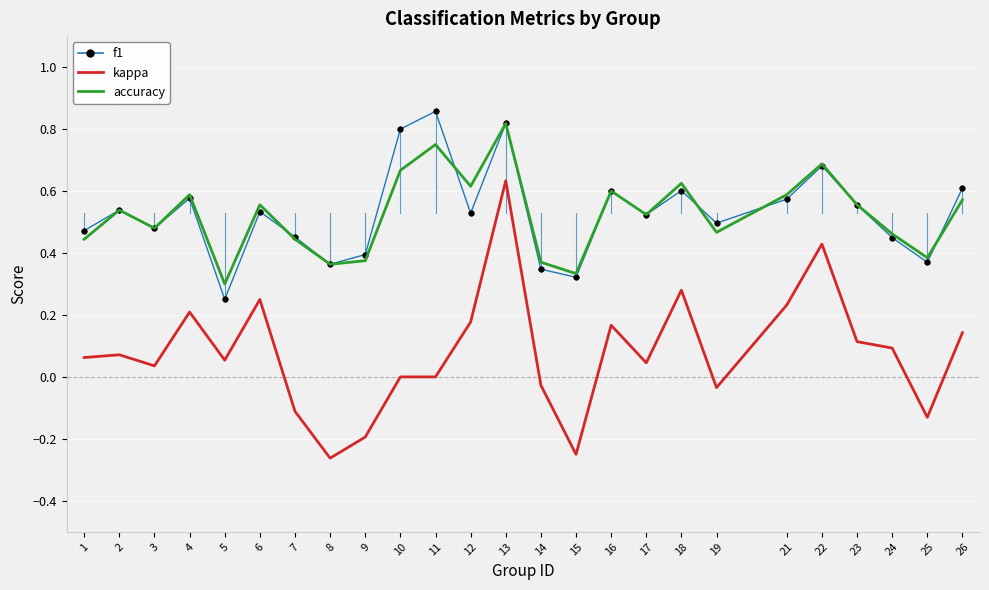

At how many categories does at least one series exceed 0?

25